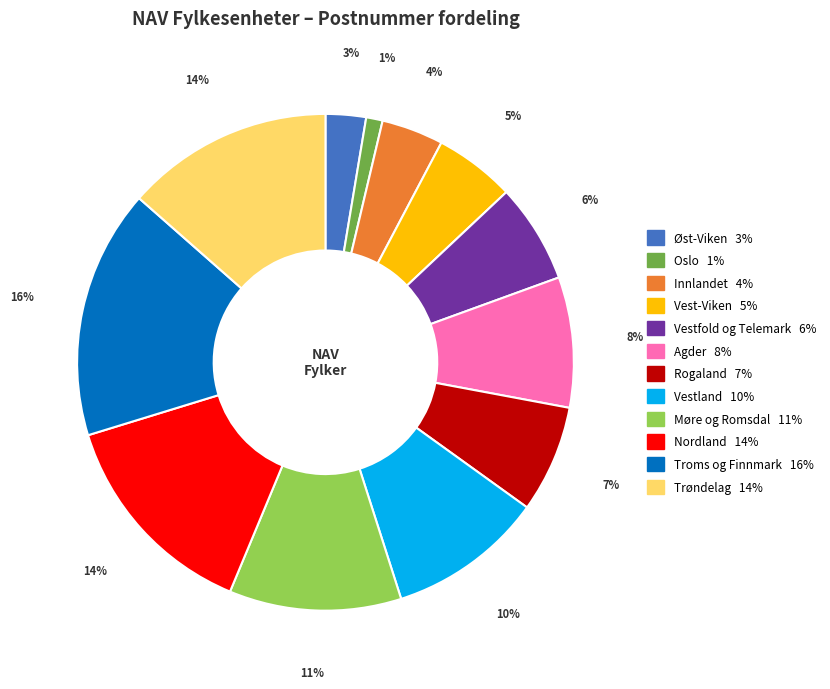

How many slices are in this pie chart?

12